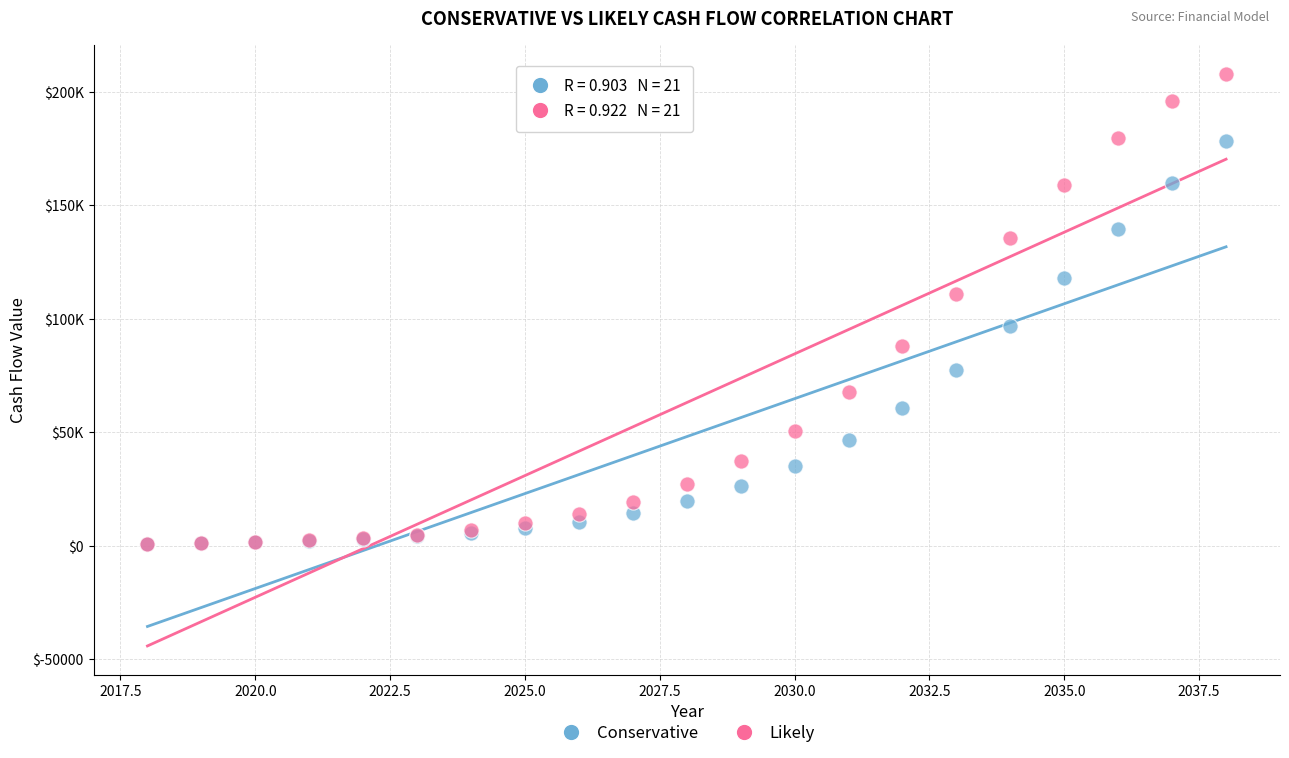

What are all the series names shown in the legend?

Conservative, Likely